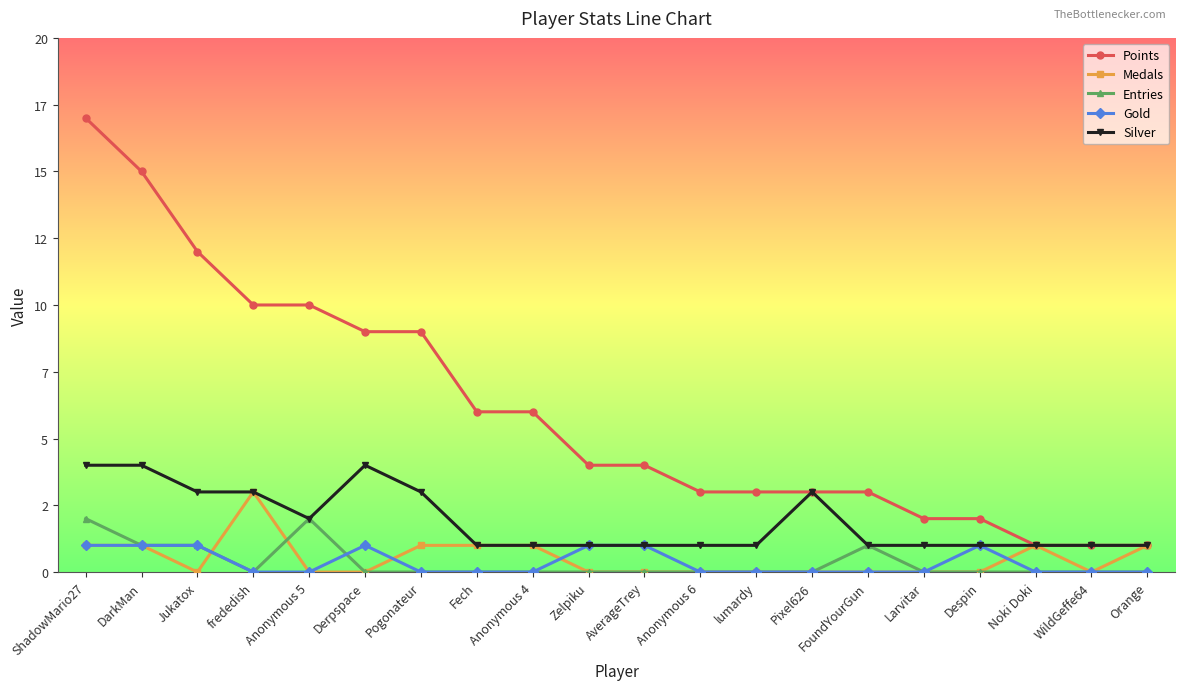

What is the difference between the maximum and second lowest values in the Gold series?

1